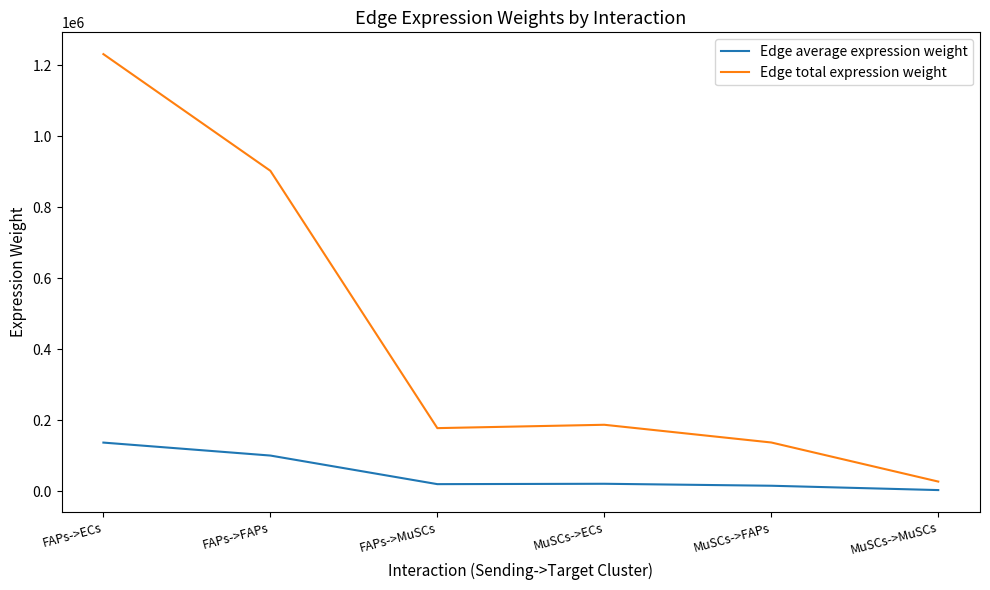

What is the total value across all series at FAPs->ECs?

1367953.8